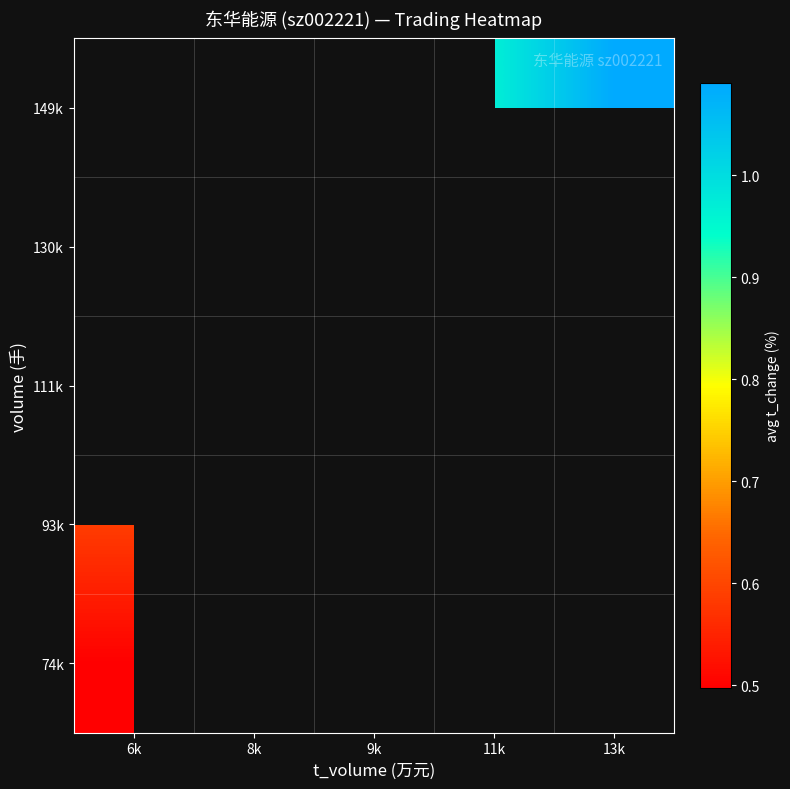

Which category has the lowest value across all series?

6k